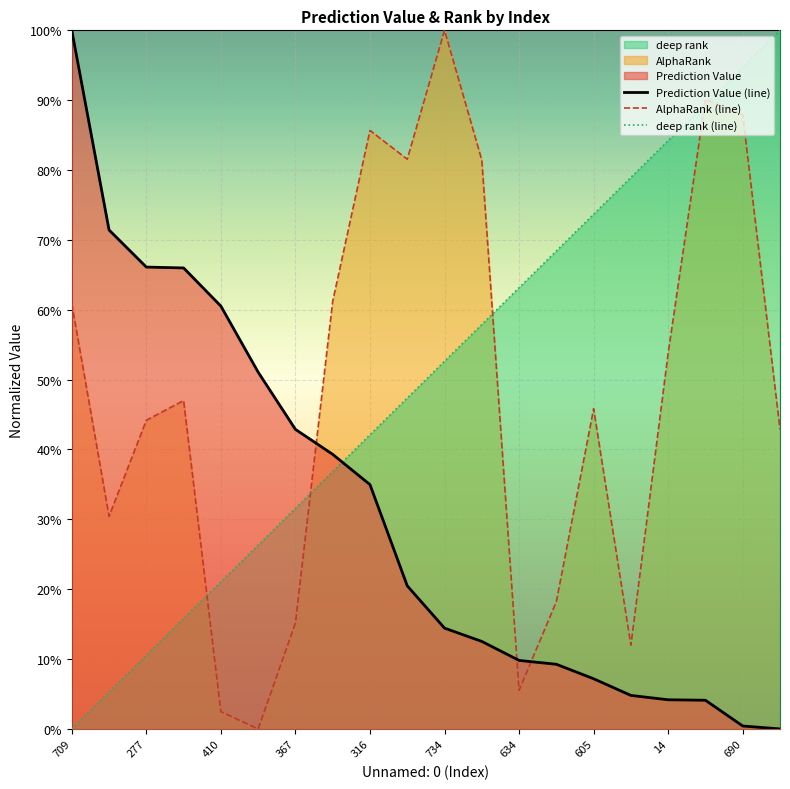

What are all the series names shown in the legend?

Prediction Value, AlphaRank, deep rank